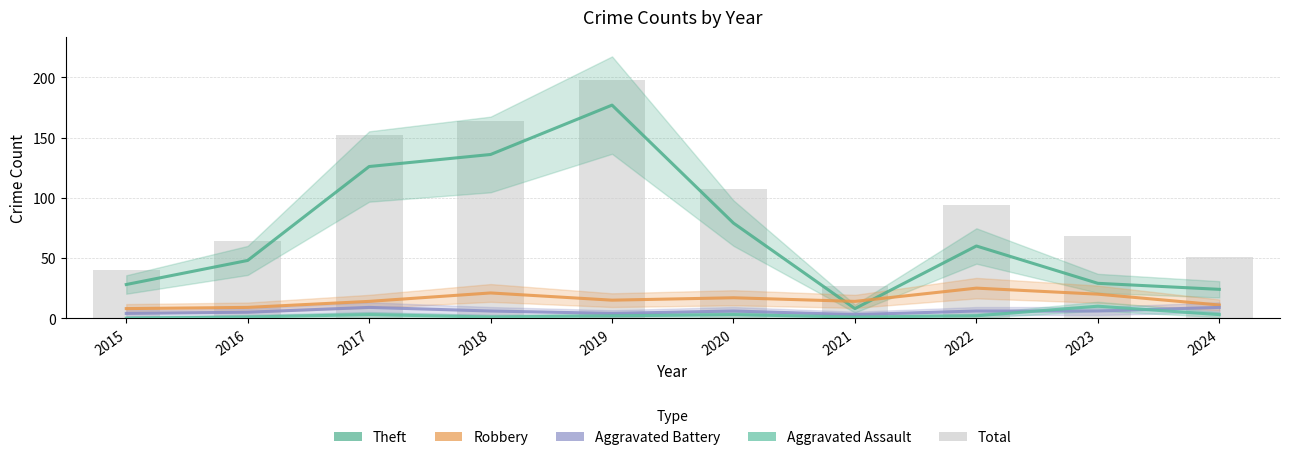

Is the value of Aggravated Assault at 2023 greater than the value of Total at 2024?

No